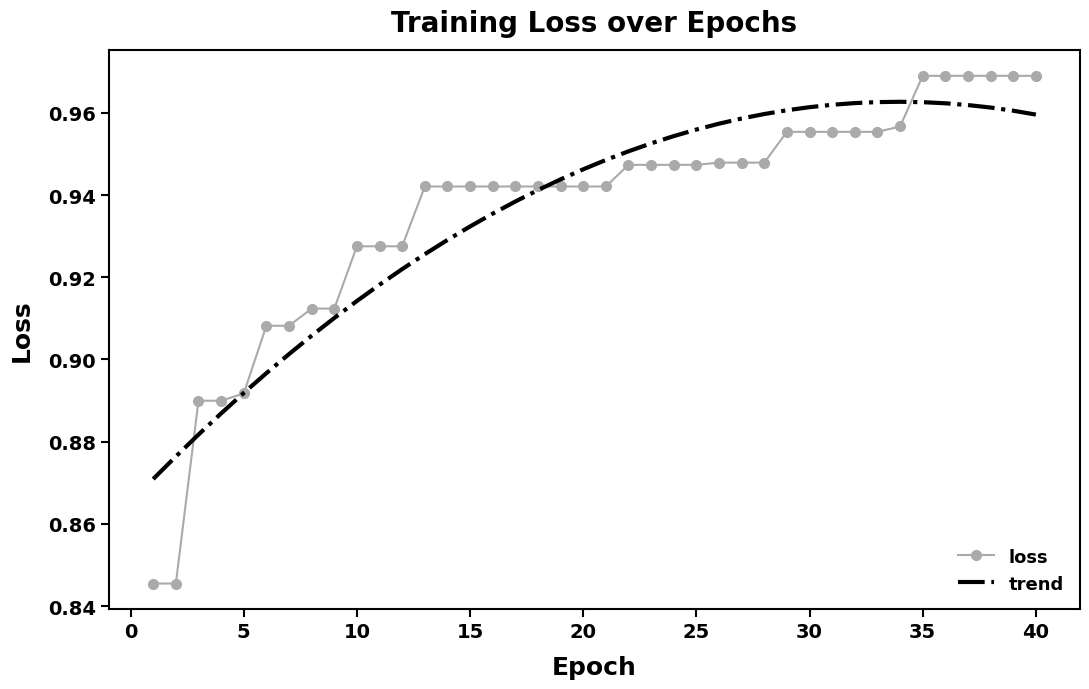

Which series has the widest spread of values?

loss